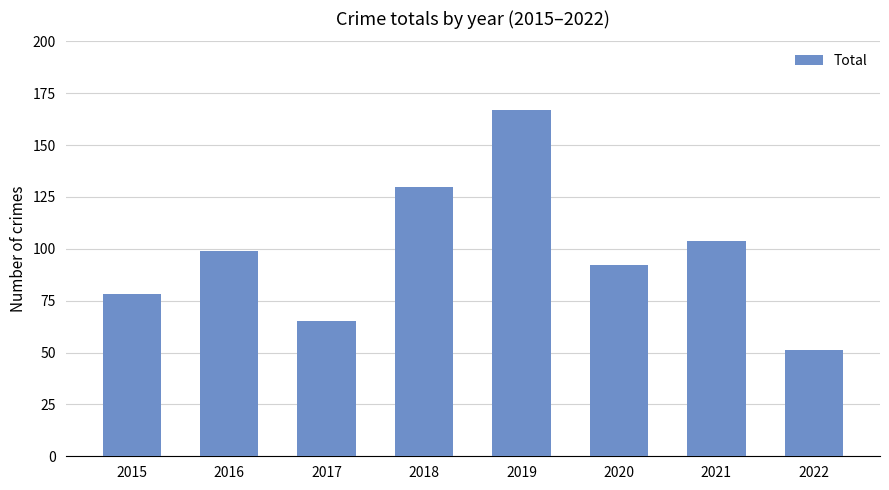

Between 2021 and 2015, which is larger?

2021